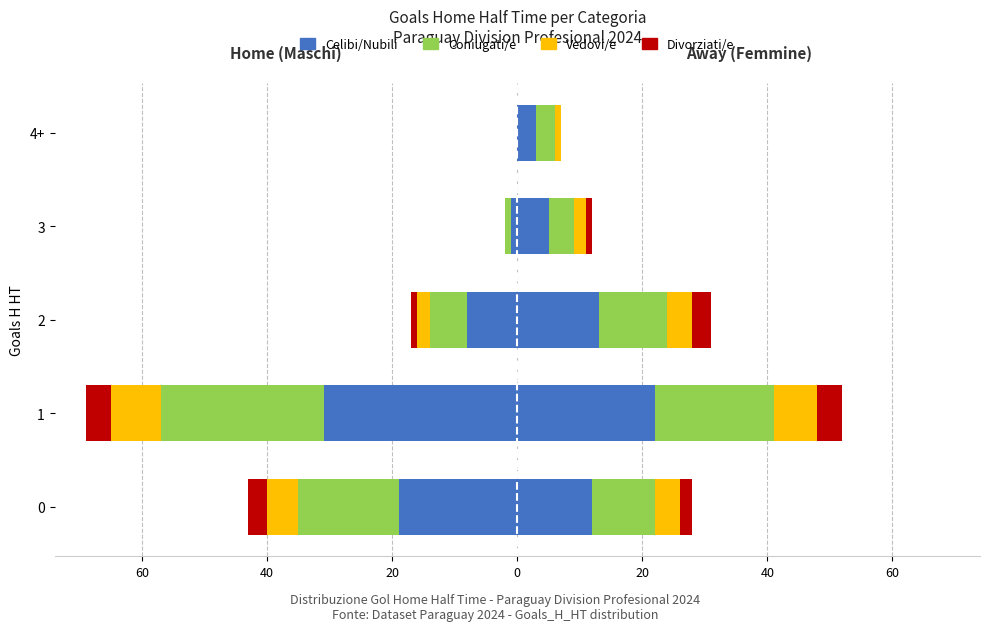

Is it true that Celibi/Nubili equals -10 at 0?

False